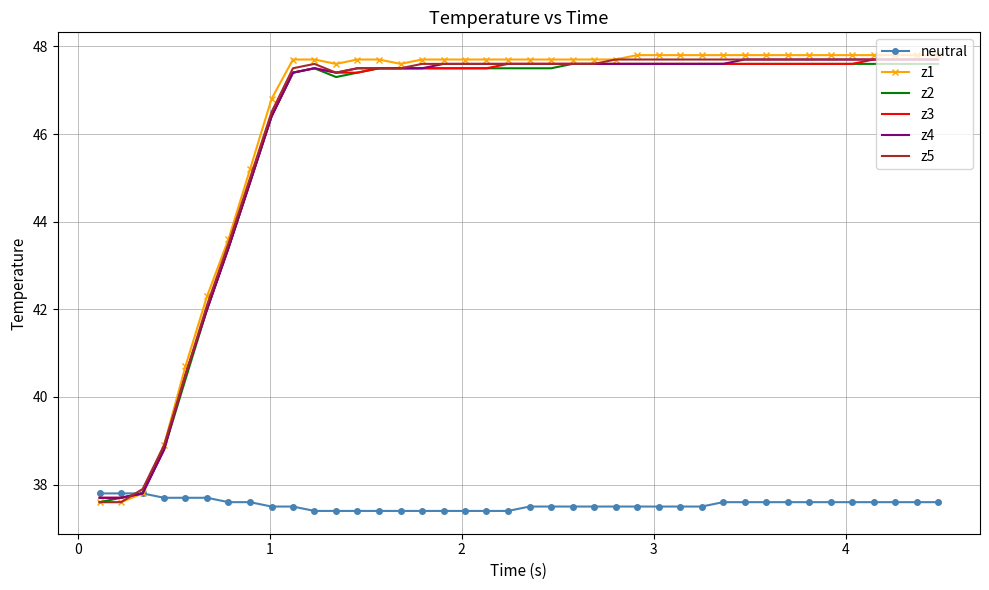

What is the maximum value for z3?

47.7